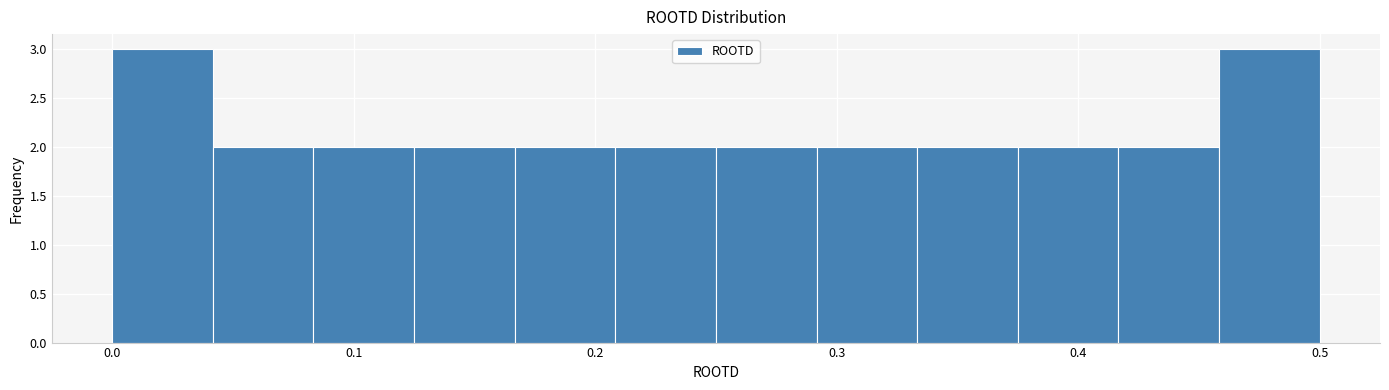

Reading left to right, transcribe this chart: for each bar, give the range it covers on the x-axis and its height. Neither the bar edges nor the heights are printed on the chart, so give them approximately, as read against the axes.

0.00 to 0.04: 3
0.04 to 0.08: 2
0.08 to 0.13: 2
0.13 to 0.17: 2
0.17 to 0.21: 2
0.21 to 0.25: 2
0.25 to 0.29: 2
0.29 to 0.33: 2
0.33 to 0.38: 2
0.38 to 0.42: 2
0.42 to 0.46: 2
0.46 to 0.50: 3